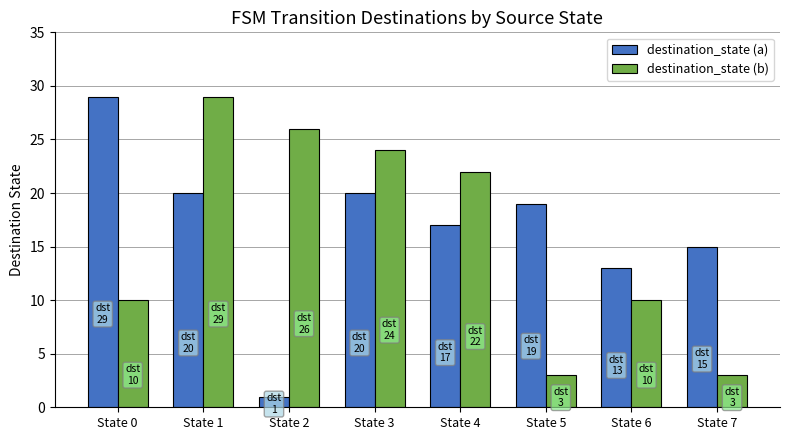

Which series has the widest spread of values?

destination_state (a)